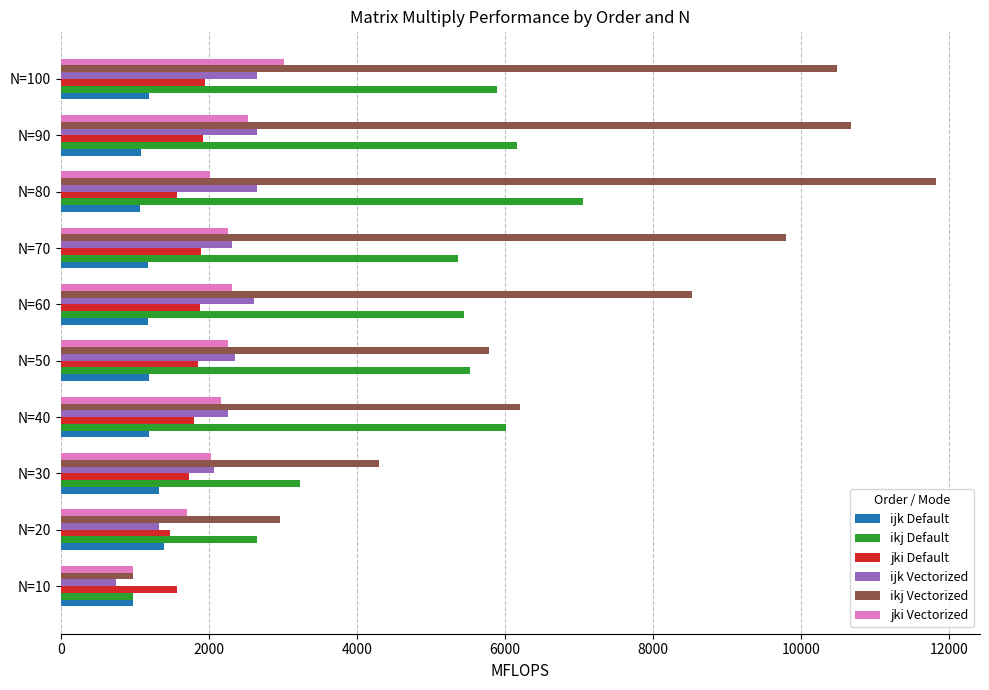

Count the number of categories in the chart.

10